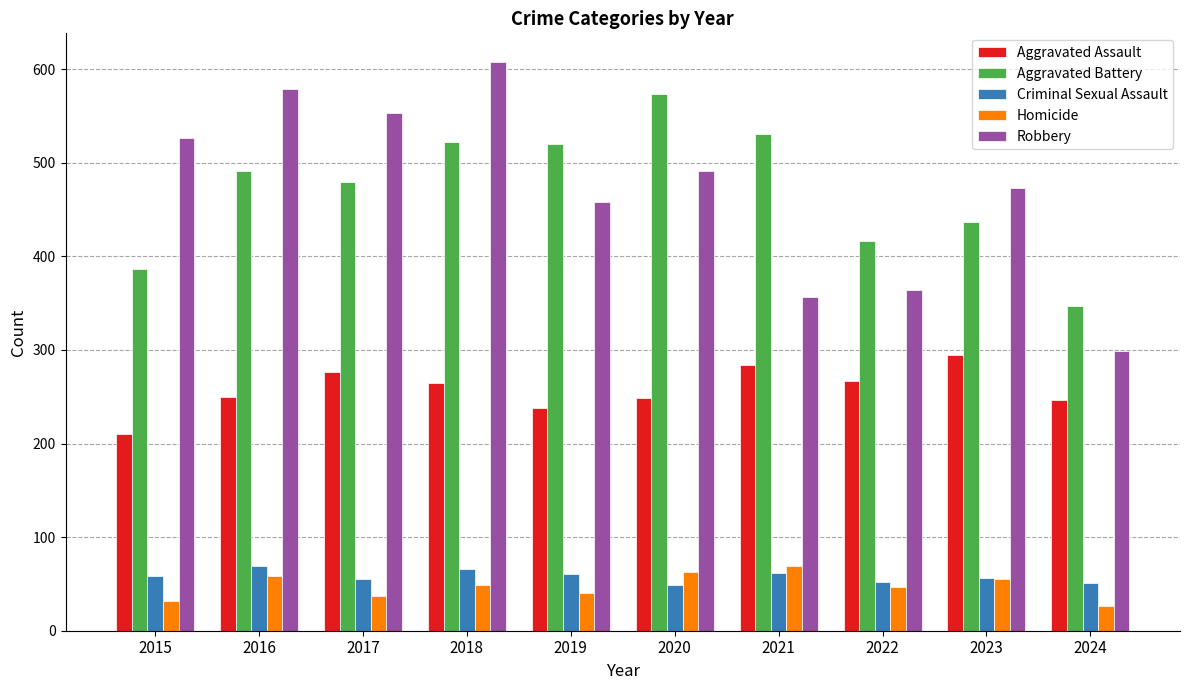

Which series has the widest spread of values?

Robbery